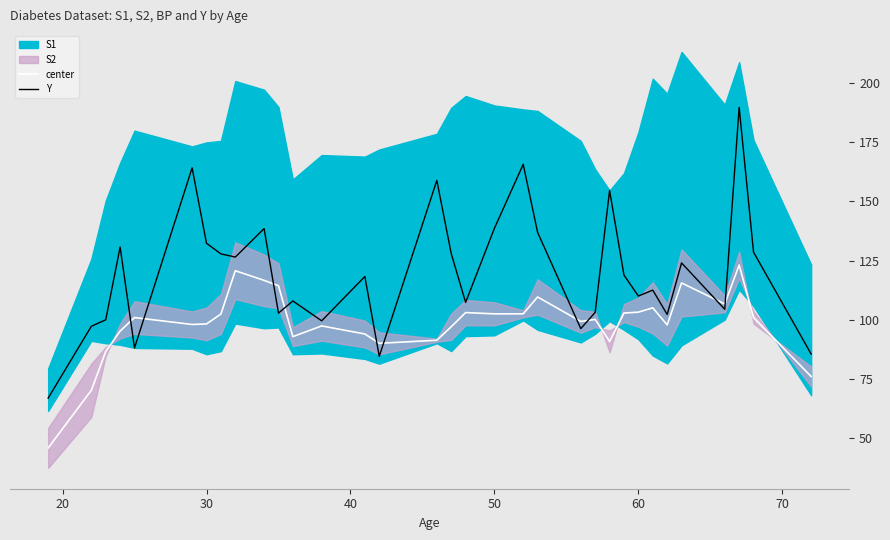

Which series ends up on top after the final intersection of Y and center?

Y